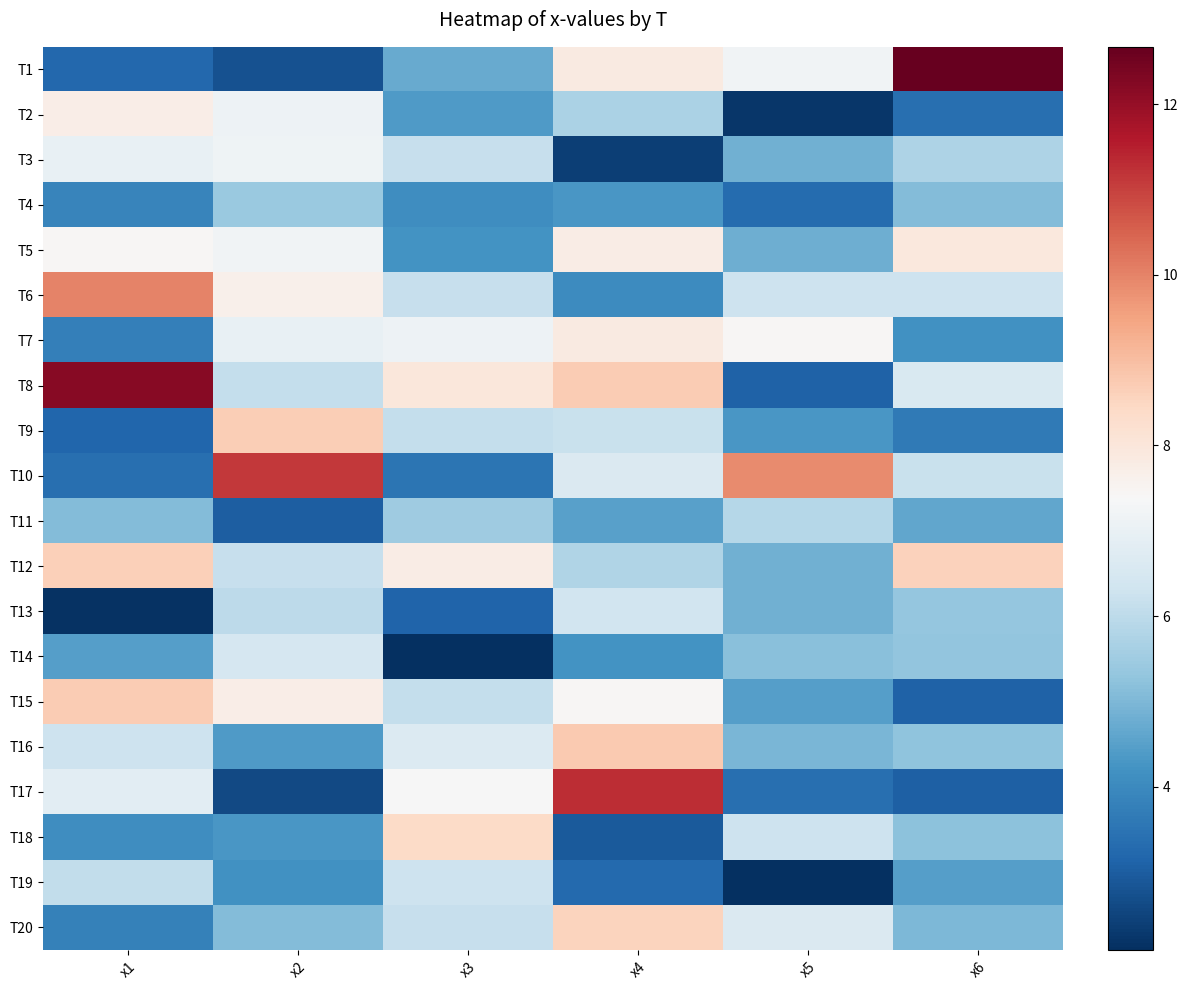

Reading left to right, transcribe all the data shown in this chart.

T1: x1=3.2	x2=2.8	x3=4.7	x4=7.9	x5=7.2	x6=12.7
T2: x1=7.7	x2=7.1	x3=4.4	x4=5.7	x5=2.2	x6=3.4
T3: x1=7.0	x2=7.1	x3=6.2	x4=2.4	x5=4.8	x6=5.7
T4: x1=3.9	x2=5.4	x3=4.1	x4=4.3	x5=3.3	x6=5.1
T5: x1=7.4	x2=7.2	x3=4.2	x4=7.8	x5=4.8	x6=7.9
T6: x1=10.0	x2=7.6	x3=6.2	x4=4.1	x5=6.3	x6=6.3
T7: x1=3.7	x2=7.0	x3=7.1	x4=7.9	x5=7.4	x6=4.2
T8: x1=12.2	x2=6.1	x3=8.0	x4=8.7	x5=3.1	x6=6.6
T9: x1=3.2	x2=8.7	x3=6.1	x4=6.2	x5=4.3	x6=3.6
T10: x1=3.4	x2=11.1	x3=3.5	x4=6.6	x5=9.9	x6=6.2
T11: x1=5.1	x2=3.0	x3=5.5	x4=4.5	x5=5.9	x6=4.6
T12: x1=8.6	x2=6.2	x3=7.8	x4=5.8	x5=4.8	x6=8.6
T13: x1=2.2	x2=6.0	x3=3.2	x4=6.4	x5=4.8	x6=5.4
T14: x1=4.5	x2=6.5	x3=2.1	x4=4.2	x5=5.1	x6=5.3
T15: x1=8.7	x2=7.7	x3=6.1	x4=7.4	x5=4.5	x6=3.1
T16: x1=6.3	x2=4.4	x3=6.7	x4=8.7	x5=5.0	x6=5.2
T17: x1=6.8	x2=2.6	x3=7.4	x4=11.3	x5=3.4	x6=3.1
T18: x1=4.1	x2=4.3	x3=8.4	x4=2.9	x5=6.3	x6=5.2
T19: x1=6.1	x2=4.2	x3=6.3	x4=3.3	x5=2.1	x6=4.5
T20: x1=3.8	x2=5.1	x3=6.2	x4=8.6	x5=6.6	x6=5.0